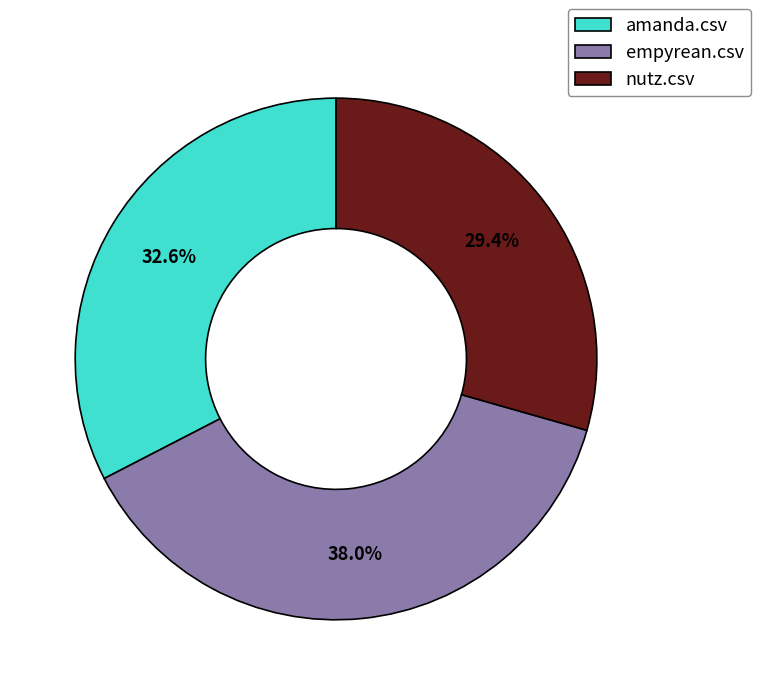

Count the number of slices in the pie.

3